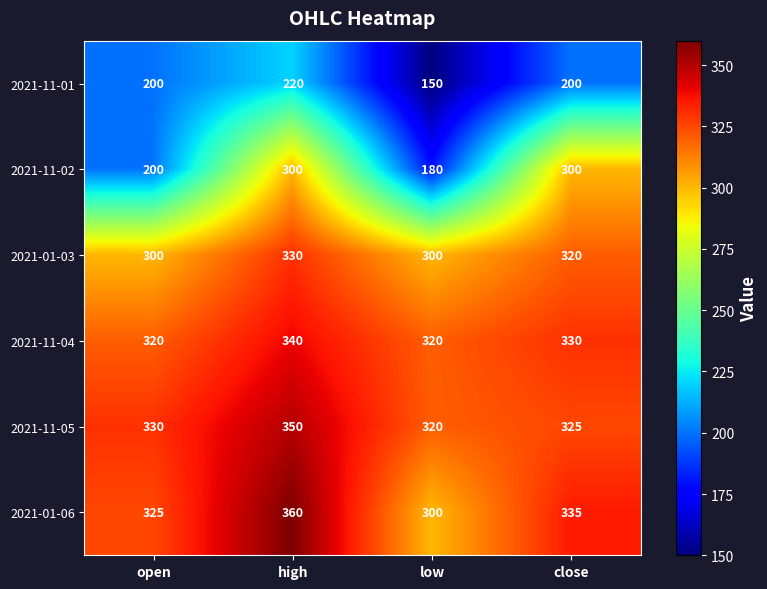

Rank the series at close from highest to lowest value.

2021-01-06, 2021-11-04, 2021-11-05, 2021-01-03, 2021-11-02, 2021-11-01